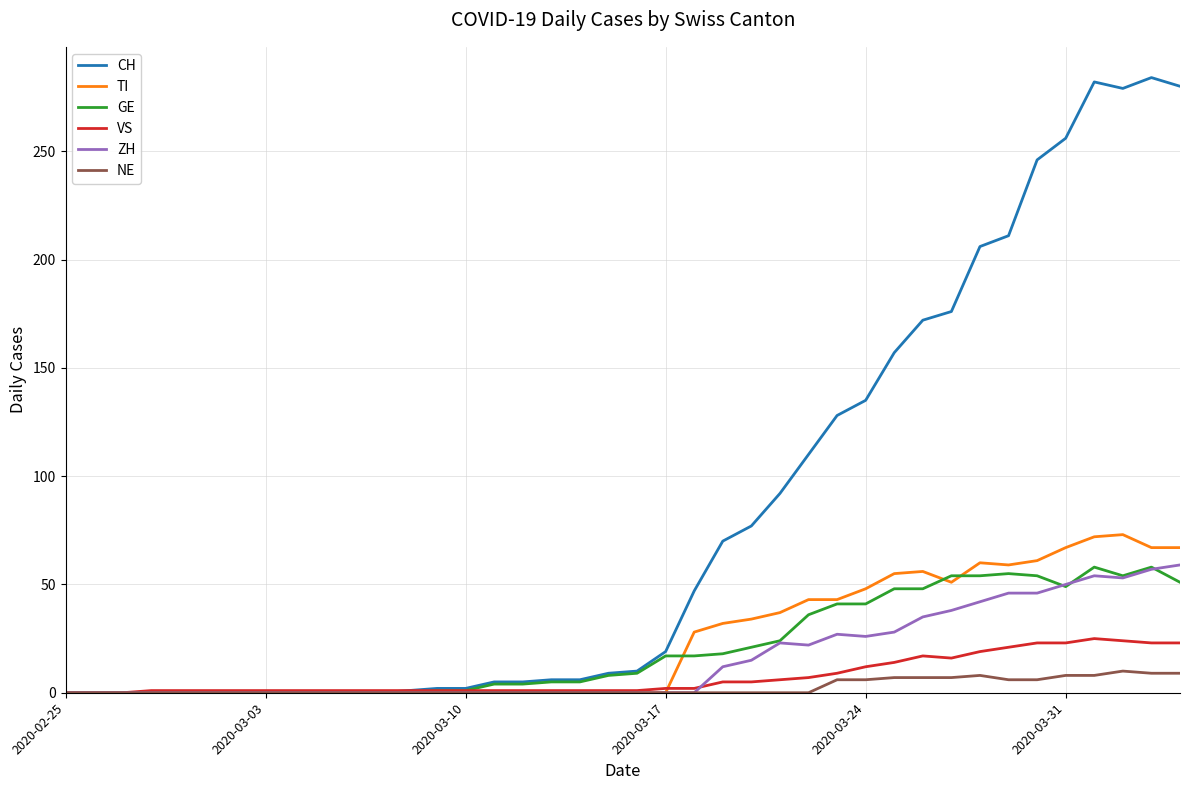

After their last crossing, which series has the higher values: TI or VS?

TI